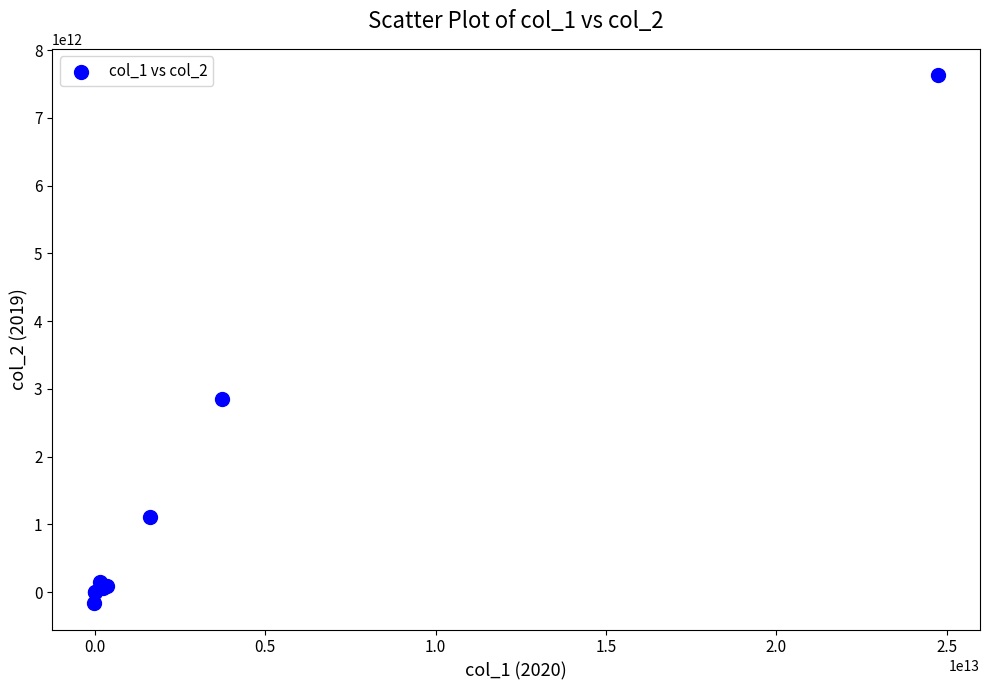

What Y value in the scatter plot is closest to 3732173673456?

2848904874116